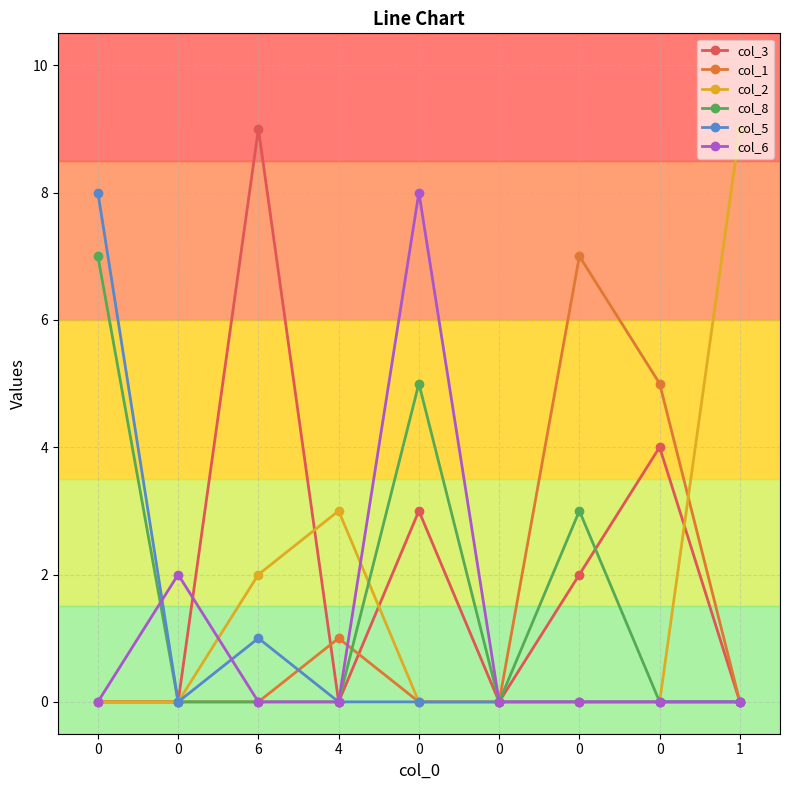

How many lines are shown in the chart?

6